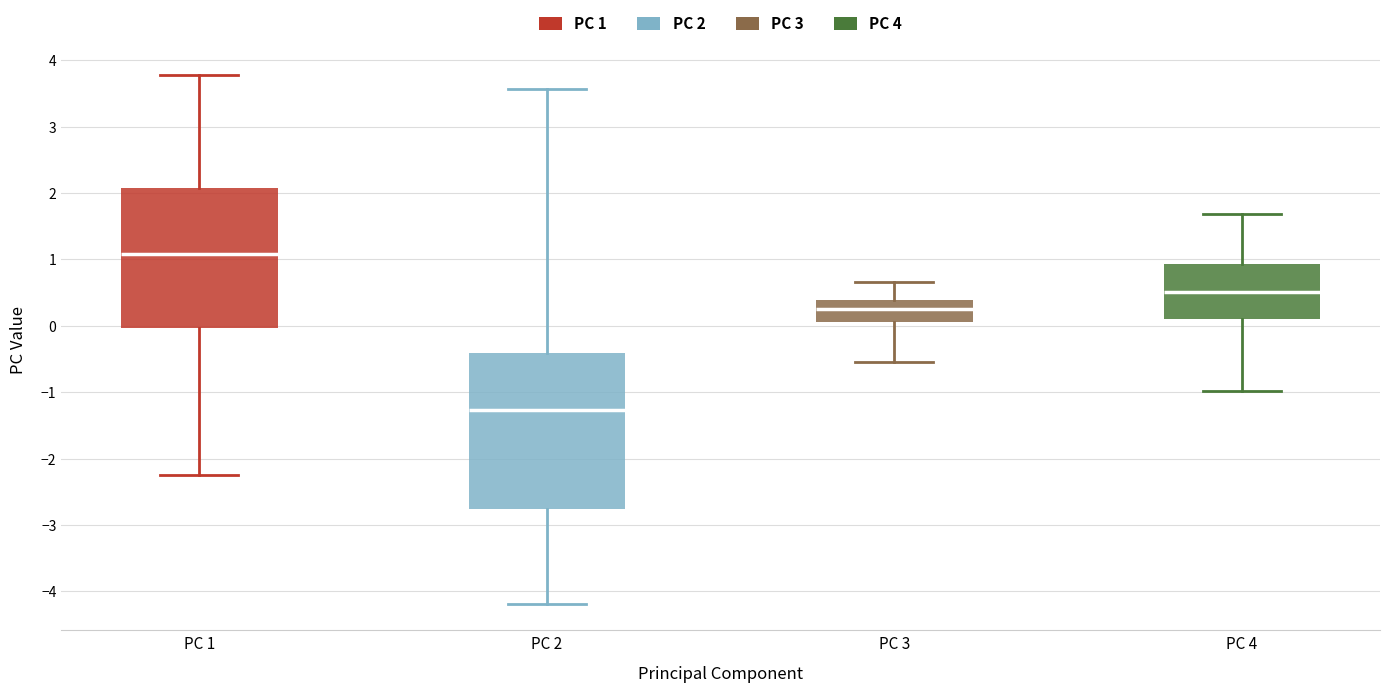

Reading left to right, read every box against the y-axis: the position of its median line, the range the box covers, and the ends of its whiskers. The values are not printed on the chart, so give them approximately, as read against the axis.

PC 1: median 1.1, box 0.0 to 2.1, whiskers -2.3 to 3.8
PC 2: median -1.3, box -2.8 to -0.4, whiskers -4.2 to 3.6
PC 3: median 0.2, box 0.1 to 0.4, whiskers -0.5 to 0.7
PC 4: median 0.5, box 0.1 to 0.9, whiskers -1.0 to 1.7